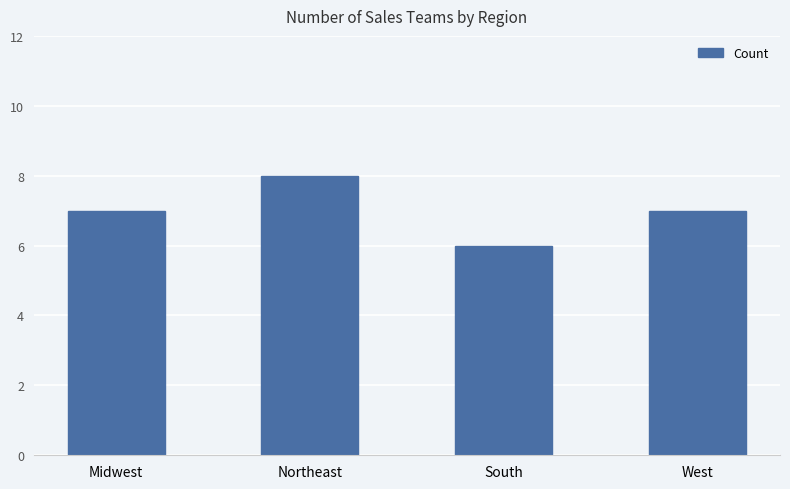

What is the greatest value displayed?

8